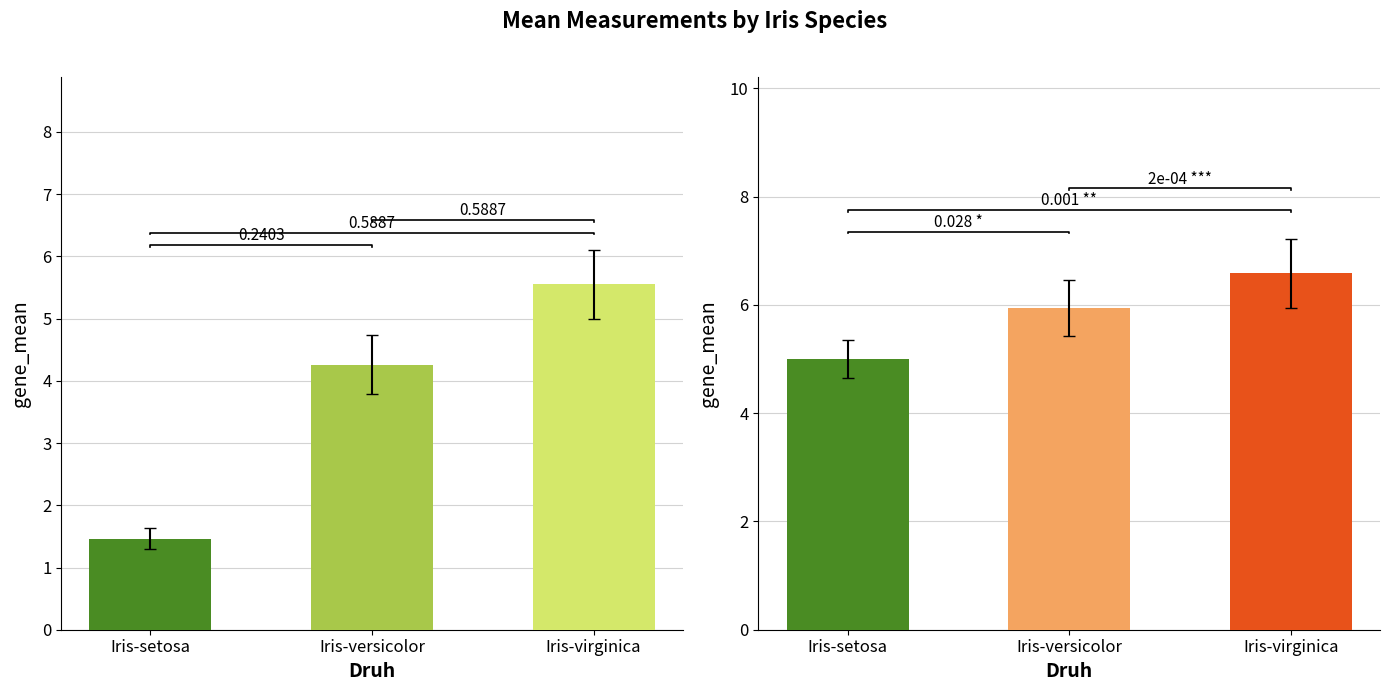

What value does the PetalLengthCm series have at Iris-setosa?

1.5